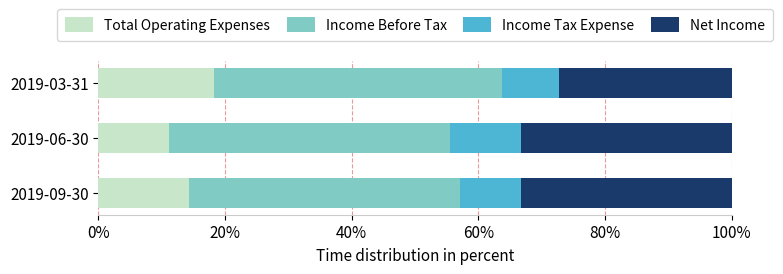

How many data points does each series have?

3